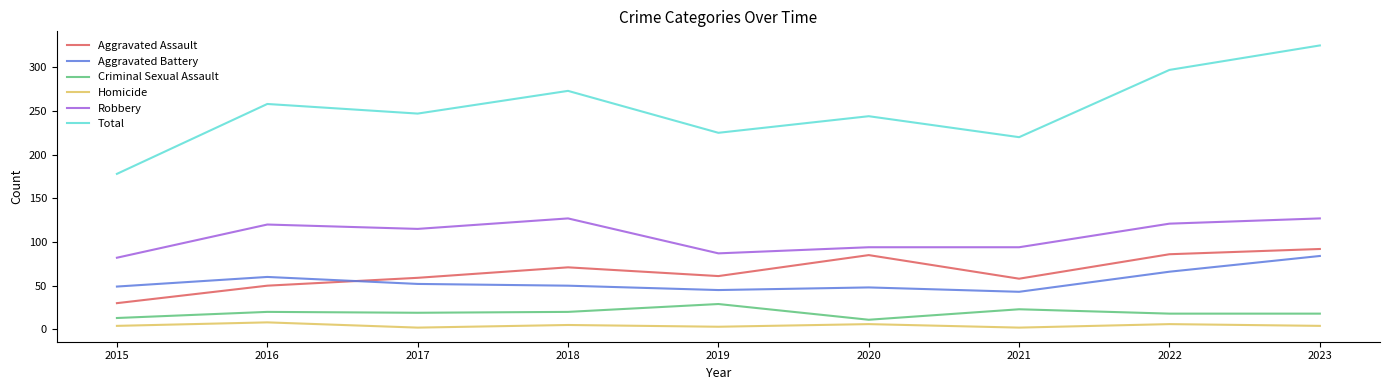

Which series has the largest range (max minus min)?

Total